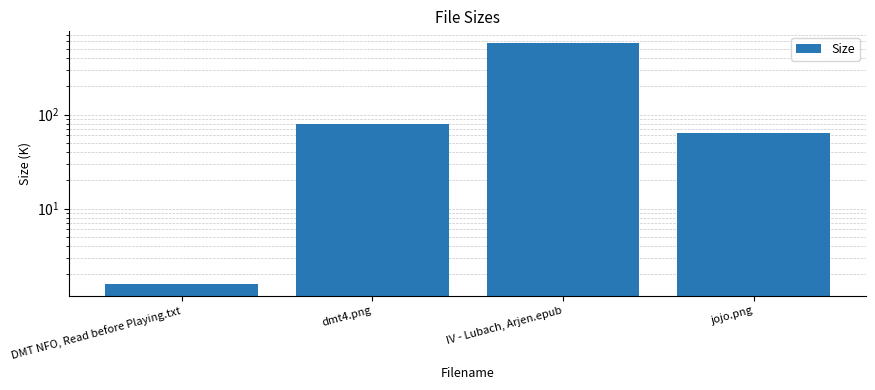

How many data points are less than 78?

2